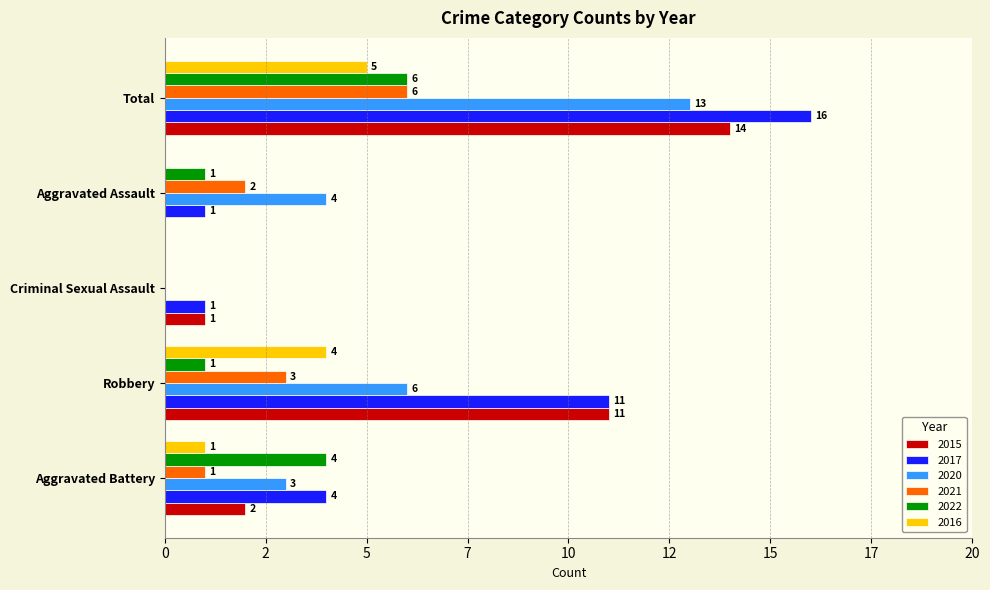

How many bars are there in total?

30